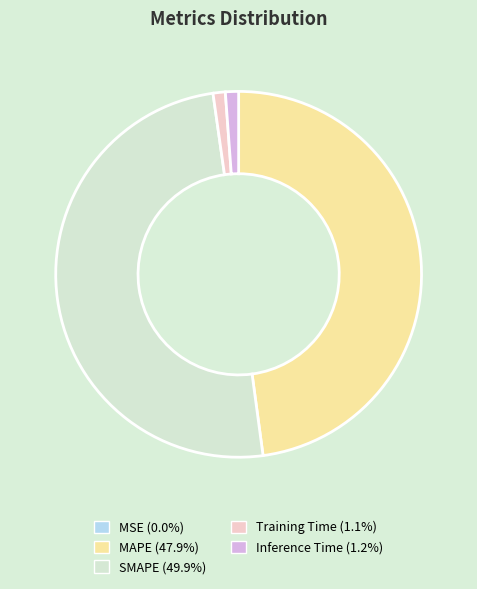

Does Training Time (1.1%) represent more than half of the total?

No